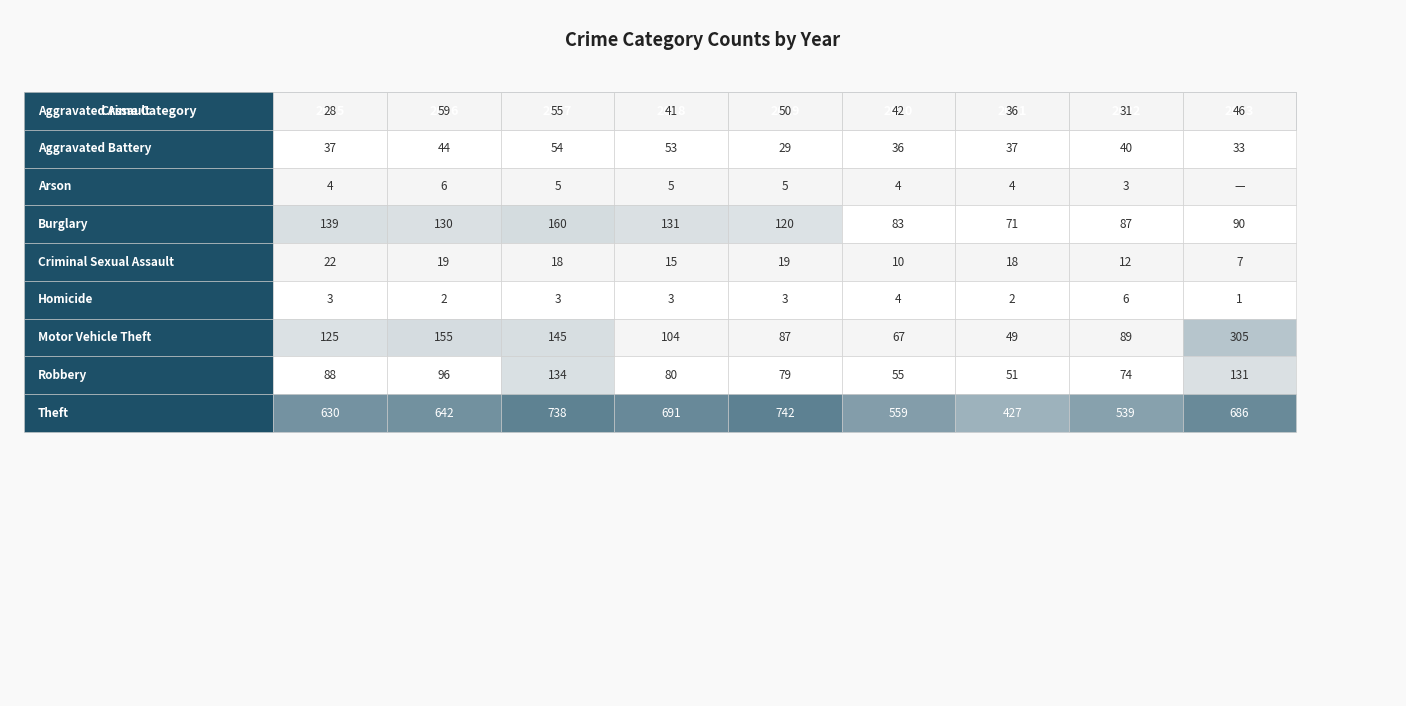

Between 2017 and 2022, which is larger?

2017